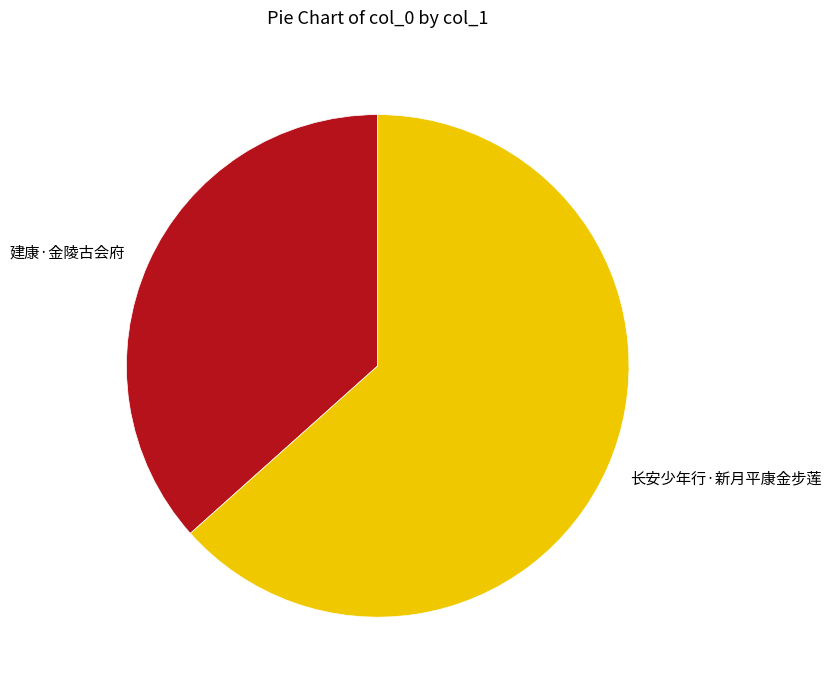

How many slices are in this pie chart?

2